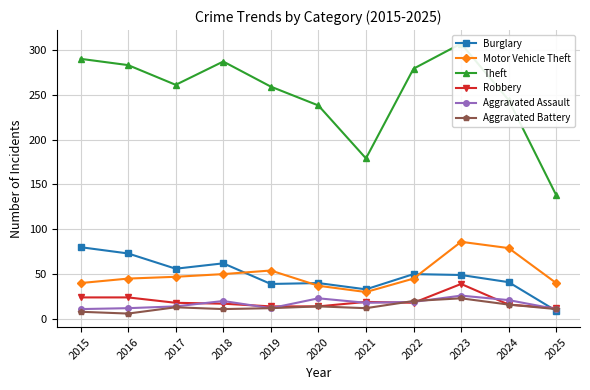

How many times do Aggravated Assault and Burglary cross each other?

1